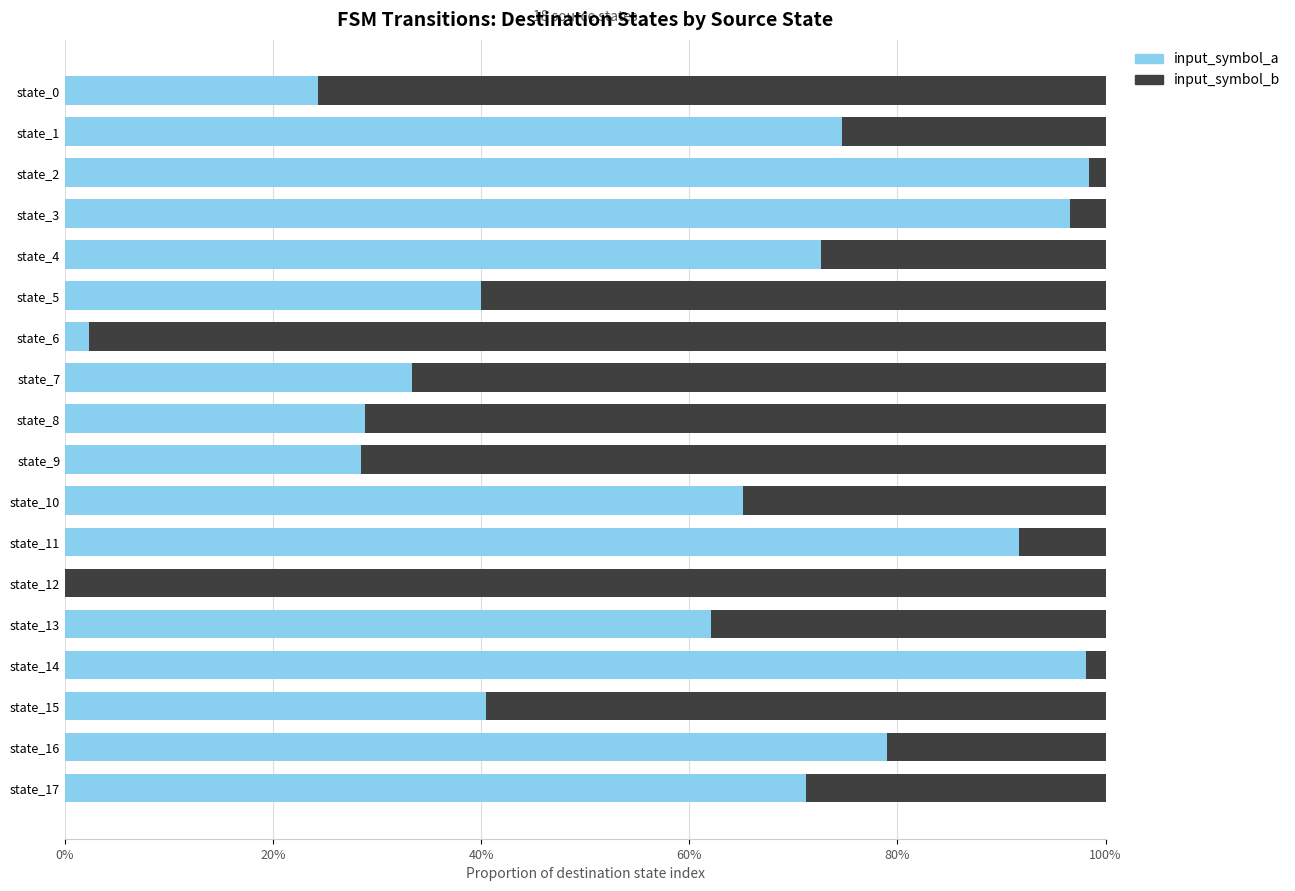

Which series has the widest spread of values?

input_symbol_a